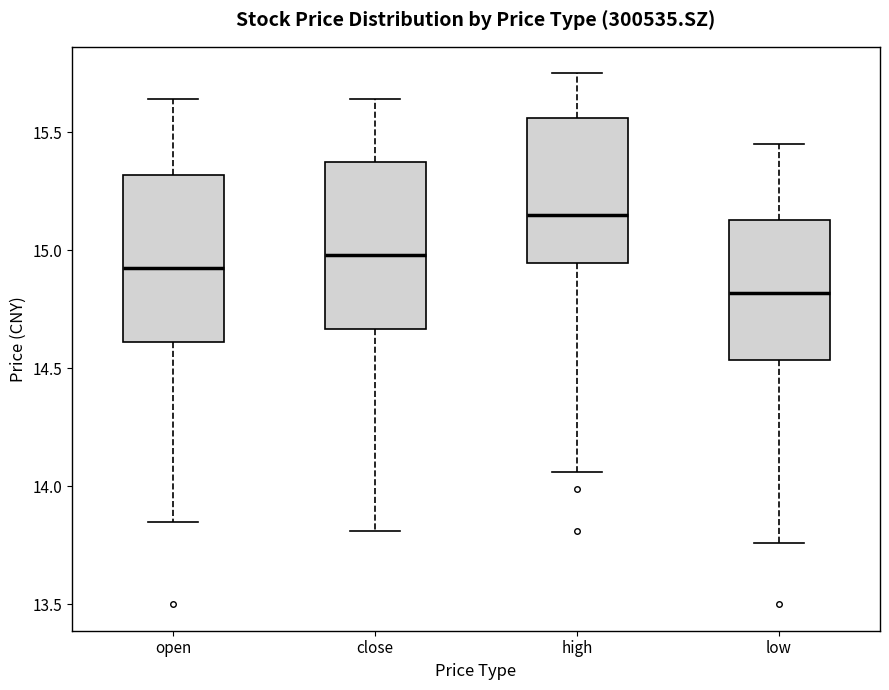

Reading left to right, read every box against the y-axis: the position of its median line, the range the box covers, and the ends of its whiskers. The values are not printed on the chart, so give them approximately, as read against the axis.

open: median 14.95, box 14.60 to 15.30, whiskers 13.85 to 15.65
close: median 15.00, box 14.65 to 15.35, whiskers 13.80 to 15.65
high: median 15.15, box 14.95 to 15.55, whiskers 14.05 to 15.75
low: median 14.80, box 14.55 to 15.15, whiskers 13.75 to 15.45